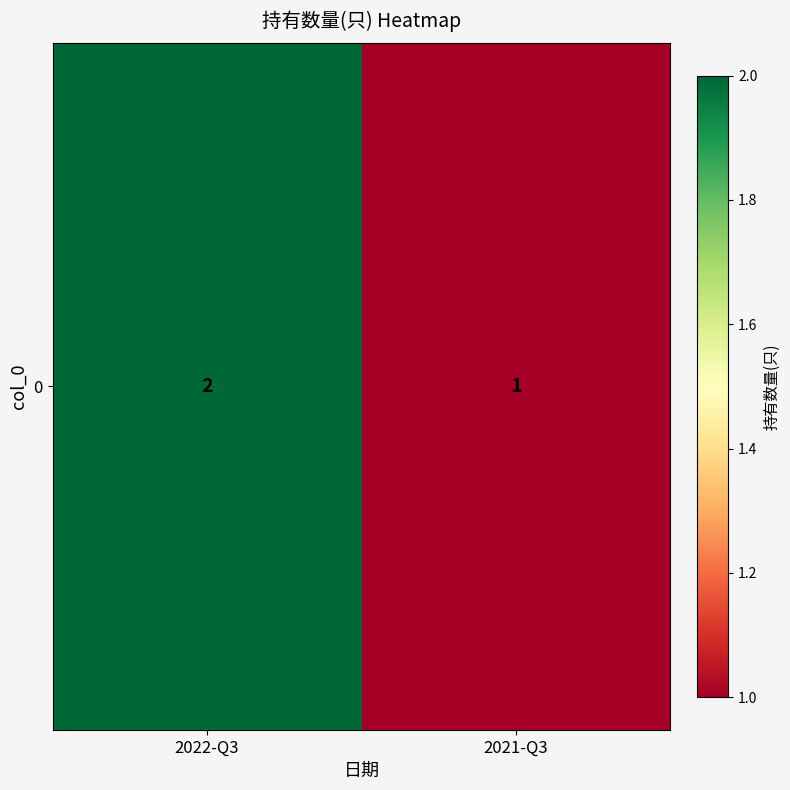

Reading left to right, list all the values displayed in this chart.

2022-Q3=2	2021-Q3=1